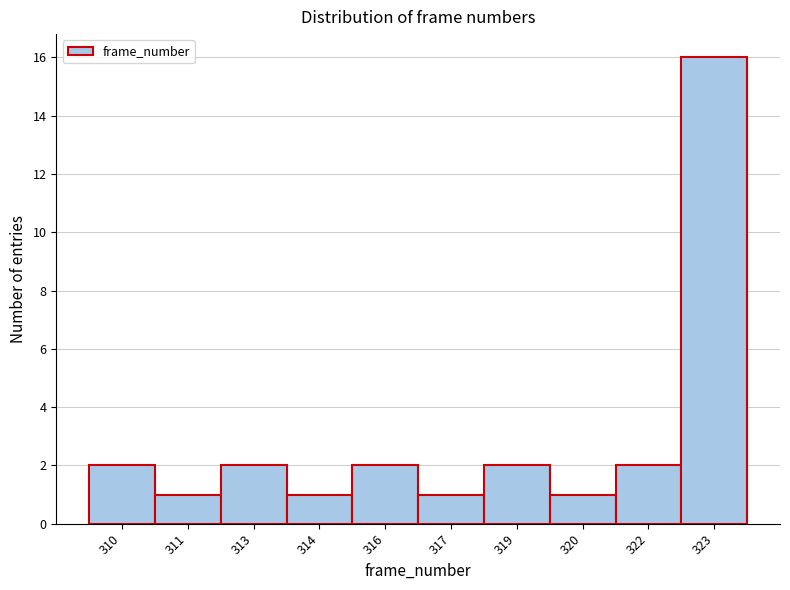

Reading right to left, what are all the values shown in this chart?

323=16	322=2	320=1	319=2	317=1	316=2	314=1	313=2	311=1	310=2